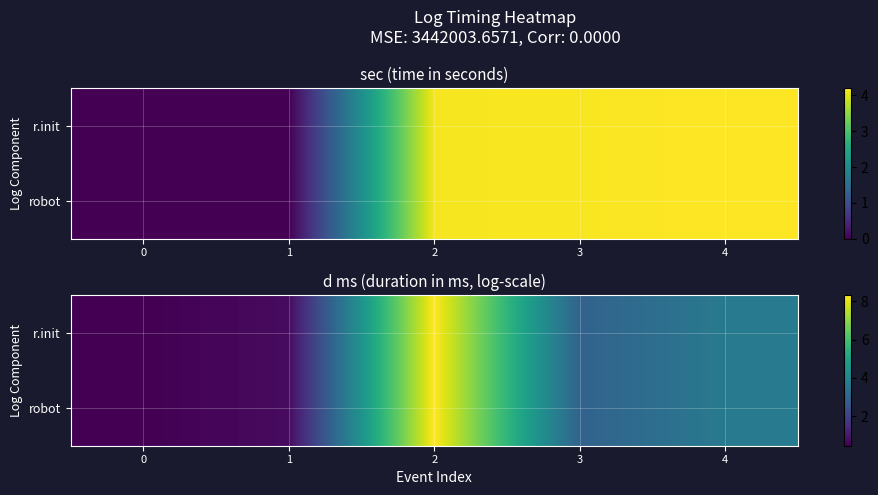

Is the value of r.init at 2 greater than the value of robot at 1?

Yes